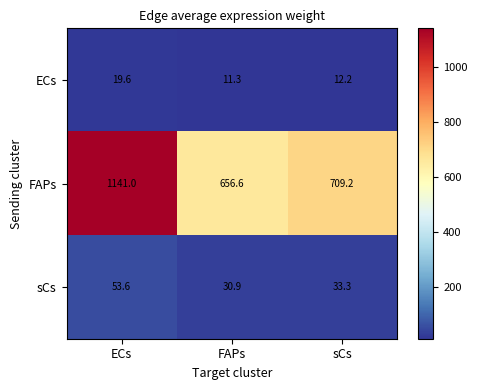

How many distinct data groups are displayed?

3